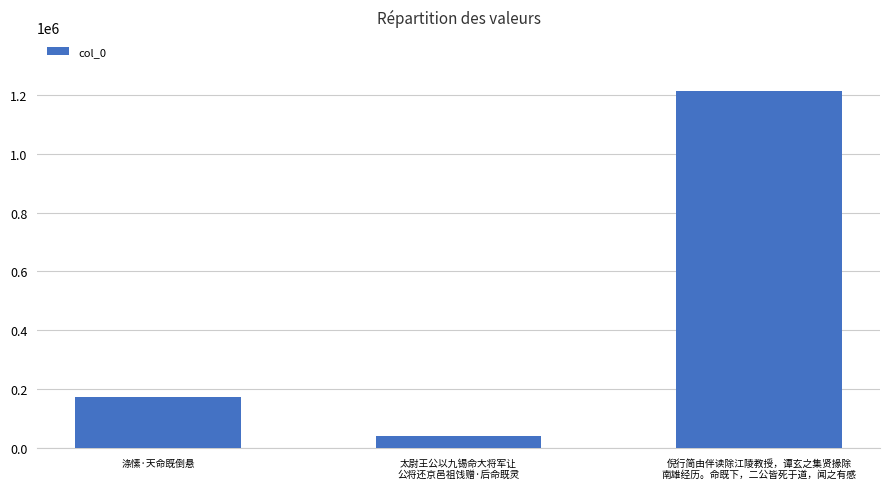

Reading right to left, list all the values displayed in this chart.

倪行简由伴读除江陵教授，谭玄之集贤掾除
南雄经历。命既下，二公皆死于道，闻之有感=1214946	太尉王公以九锡命大将军让
公将还京邑祖饯赠·后命既灵=39662	涤愫·天命既倒悬=173813